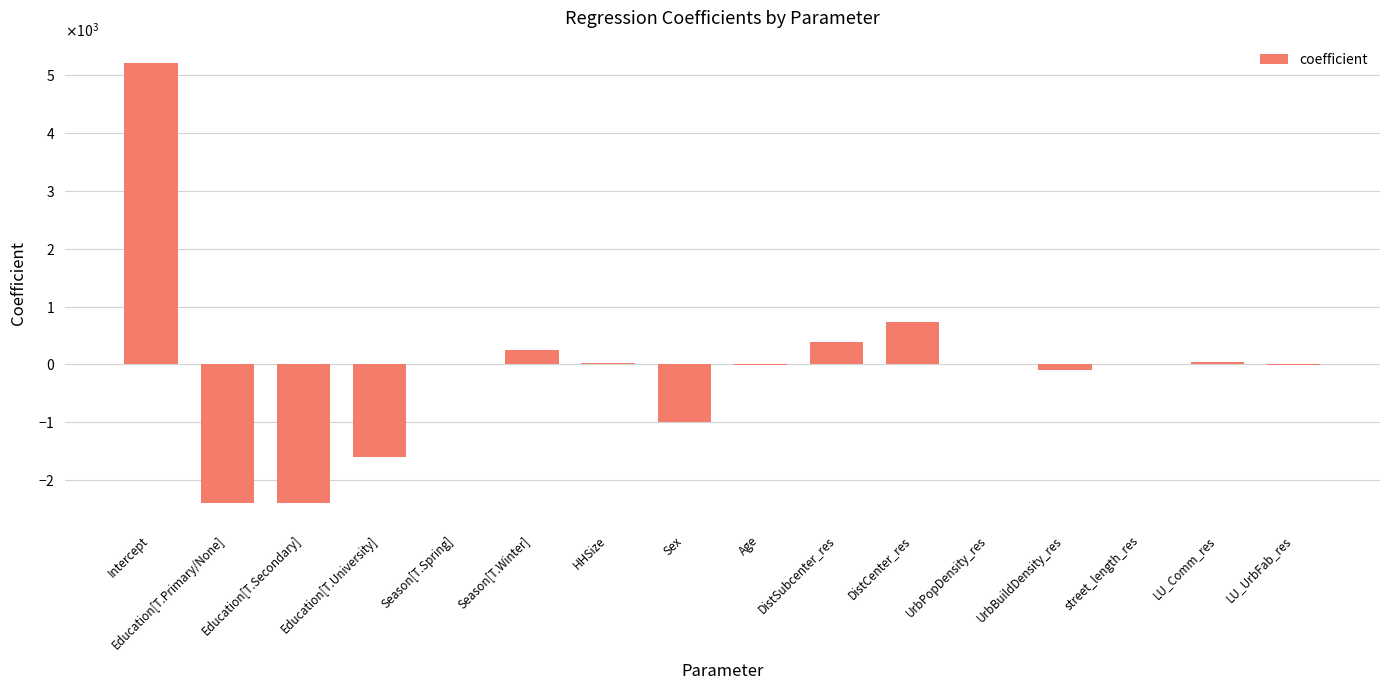

Reading left to right, what are all the values shown in this chart?

Intercept=5212.5	Education[T.Primary/None]=-2390.3	Education[T.Secondary]=-2389.4	Education[T.University]=-1603.2	Season[T.Spring]=0.7	Season[T.Winter]=248.1	HHSize=32.4	Sex=-999.3	Age=-9.2	DistSubcenter_res=382.9	DistCenter_res=733.7	UrbPopDensity_res=6.0	UrbBuildDensity_res=-97.0	street_length_res=2.3	LU_Comm_res=35.0	LU_UrbFab_res=-3.5